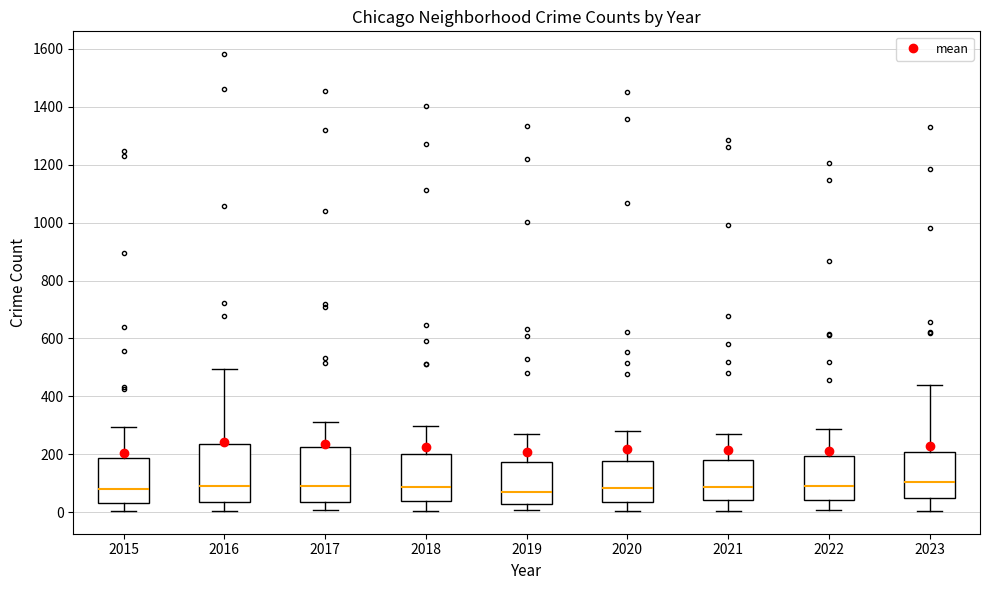

Reading left to right, transcribe this box plot: for each box, give where its median line is, the range the box spans, and where its two whiskers end, as read against the y-axis. The values are not printed on the chart, so give them approximately, as read against the axis.

2015: median 80, box 40 to 180, whiskers 0 to 300
2016: median 100, box 40 to 240, whiskers 0 to 500
2017: median 100, box 40 to 220, whiskers 0 to 320
2018: median 80, box 40 to 200, whiskers 0 to 300
2019: median 80, box 20 to 180, whiskers 0 to 260
2020: median 80, box 40 to 180, whiskers 0 to 280
2021: median 80, box 40 to 180, whiskers 0 to 260
2022: median 100, box 40 to 200, whiskers 0 to 280
2023: median 100, box 40 to 200, whiskers 0 to 440